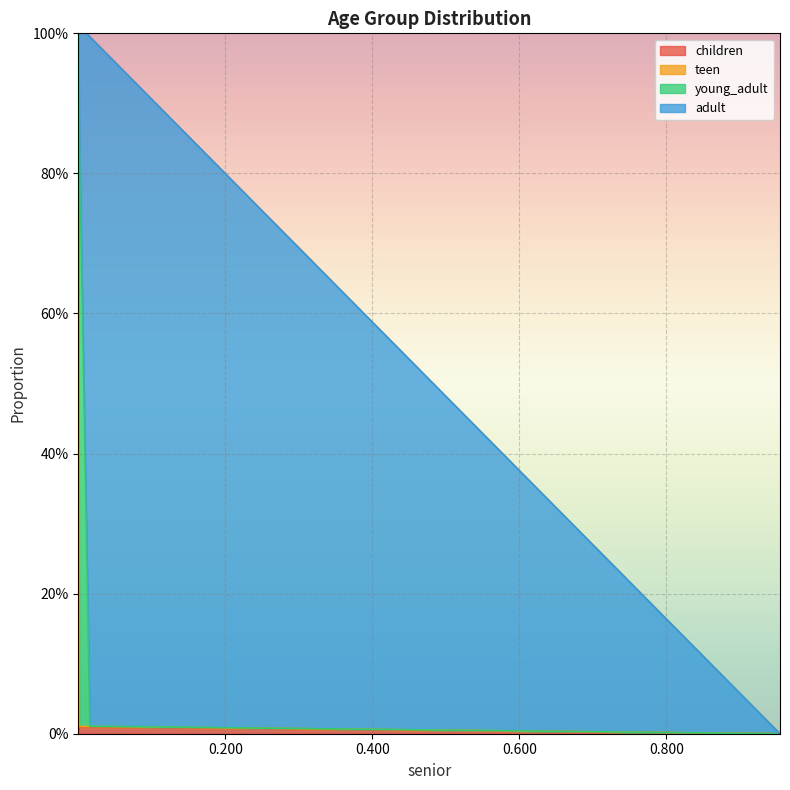

How many lines are shown in the chart?

4